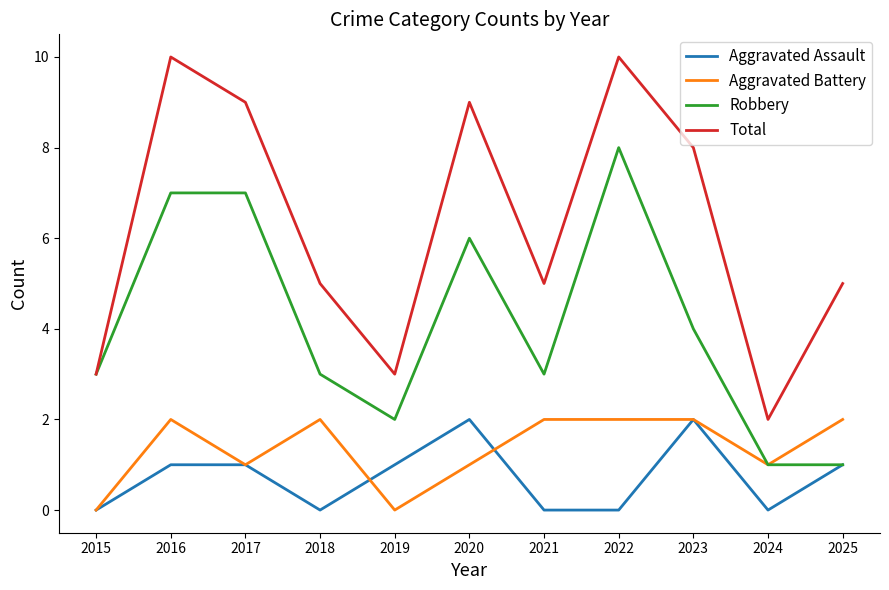

Reading right to left, extract all data points from this chart.

Aggravated Assault: 2025=1	2024=0	2023=2	2022=0	2021=0	2020=2	2019=1	2018=0	2017=1	2016=1	2015=0
Aggravated Battery: 2025=2	2024=1	2023=2	2022=2	2021=2	2020=1	2019=0	2018=2	2017=1	2016=2	2015=0
Robbery: 2025=1	2024=1	2023=4	2022=8	2021=3	2020=6	2019=2	2018=3	2017=7	2016=7	2015=3
Total: 2025=5	2024=2	2023=8	2022=10	2021=5	2020=9	2019=3	2018=5	2017=9	2016=10	2015=3